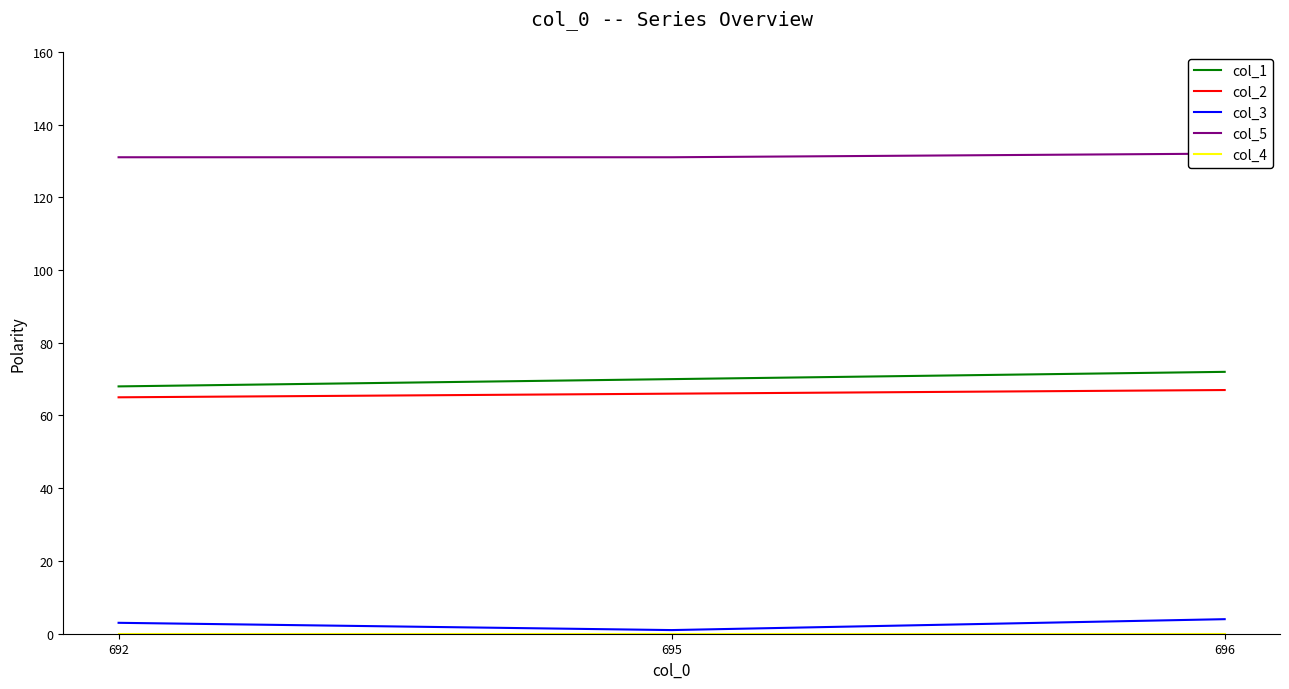

True or false: col_2 has a value of 65 at 692.

True